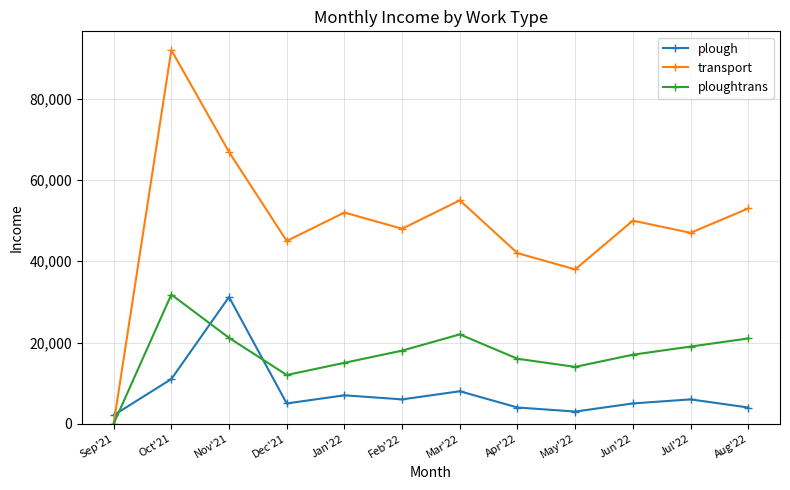

Which series has the largest total across all categories?

transport